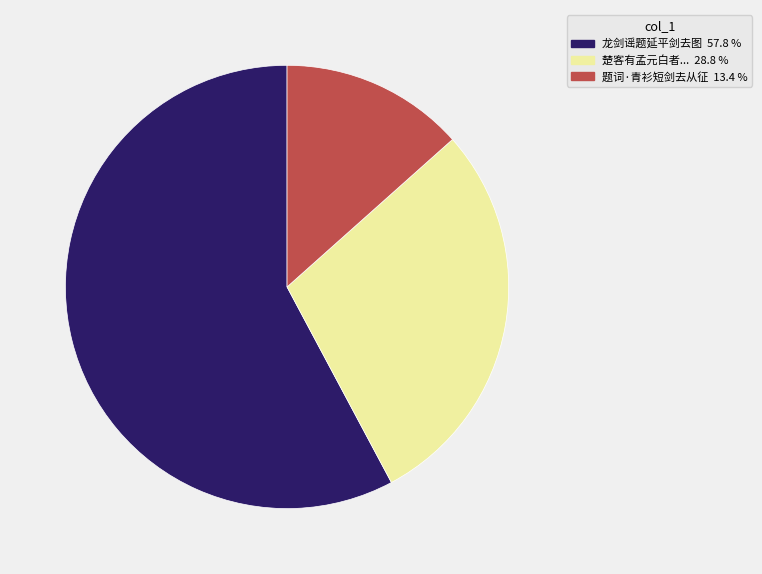

Is there a majority slice in this chart?

Yes